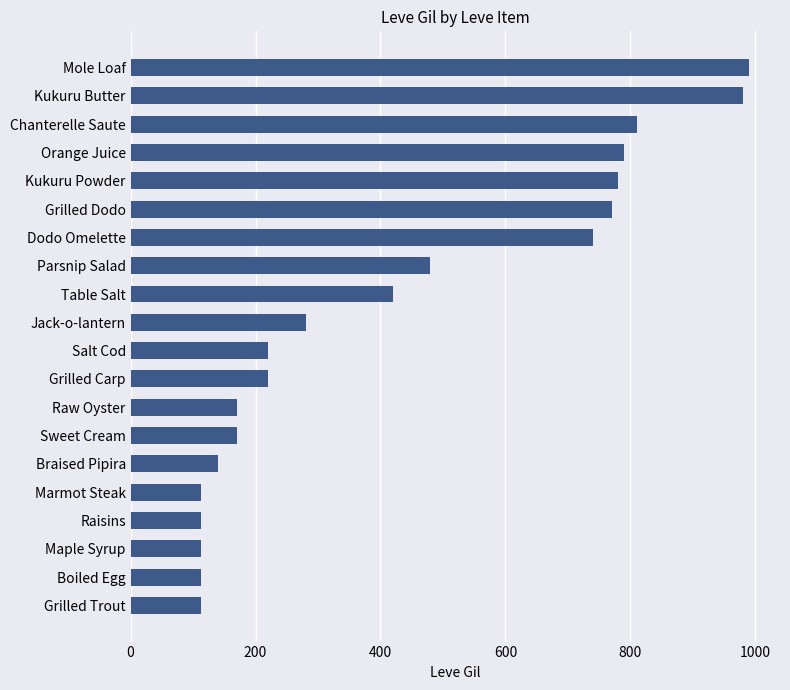

Between Mole Loaf and Sweet Cream, which is larger?

Mole Loaf